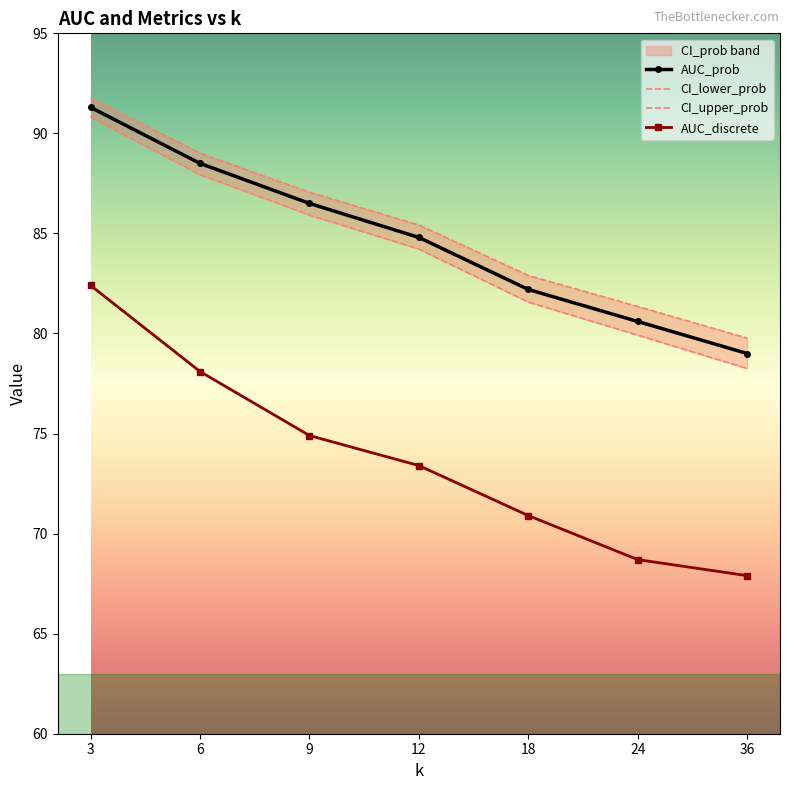

How many lines are shown in the chart?

4